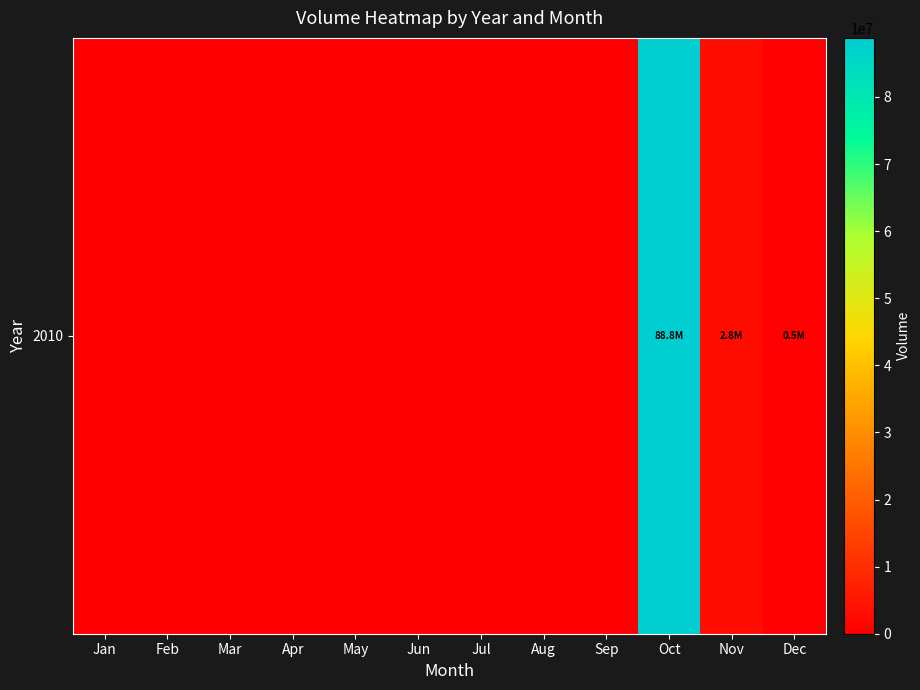

The value at Dec is 169823. True or false?

False